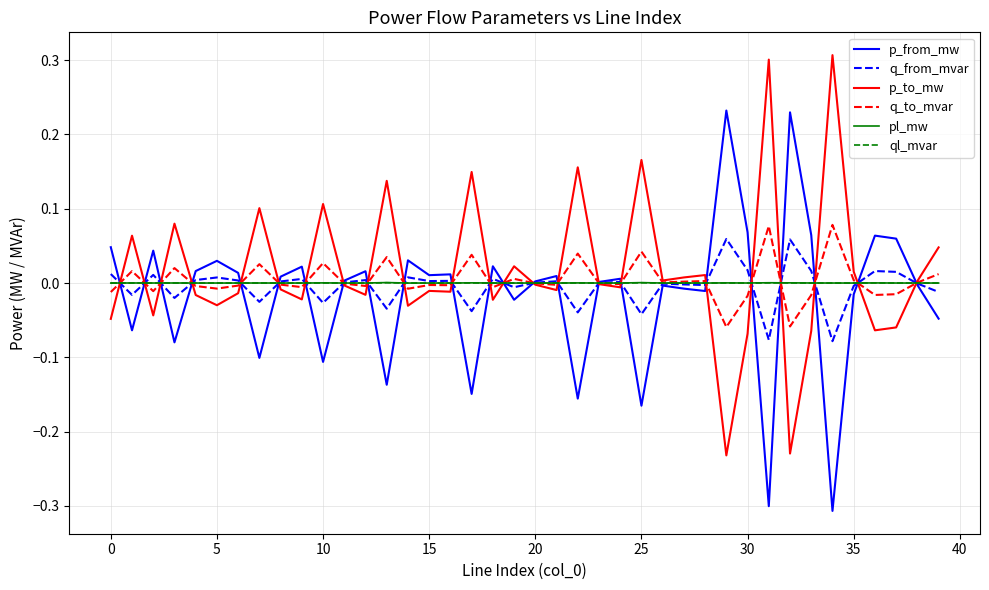

What is the greatest value displayed?

0.3